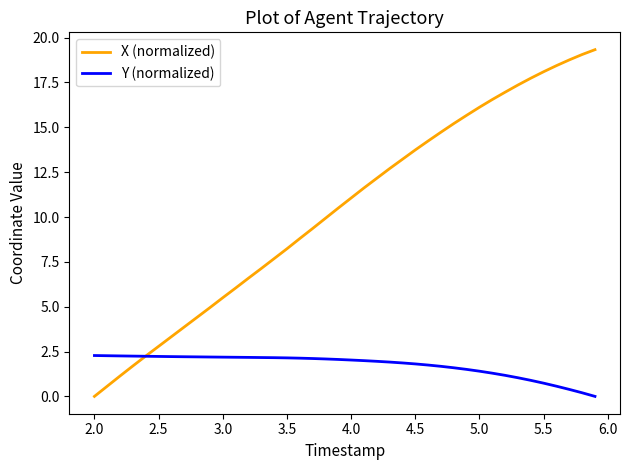

What is the maximum value shown in the chart?

19.3